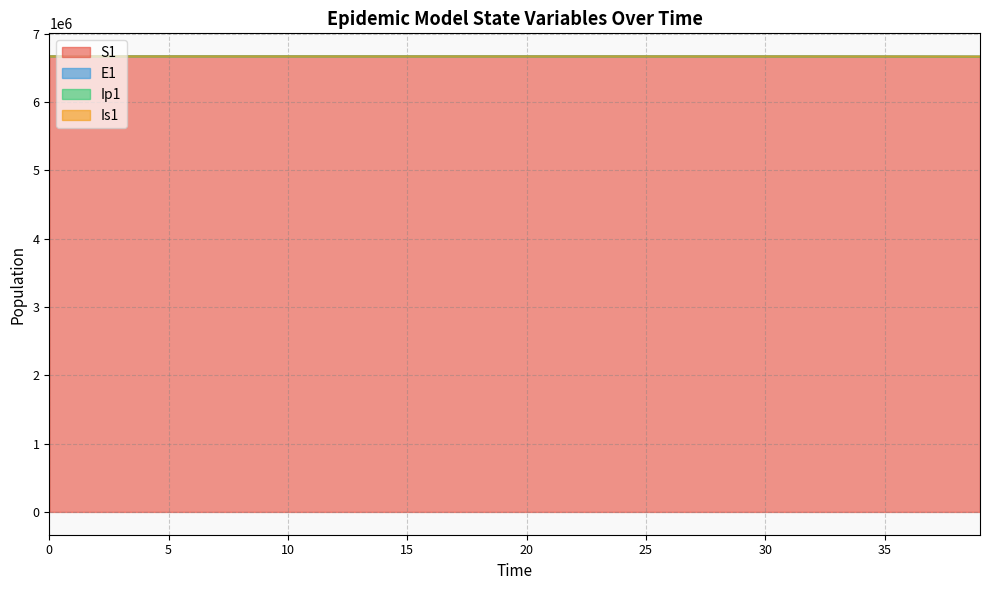

At how many categories does at least one series exceed 6667872?

40